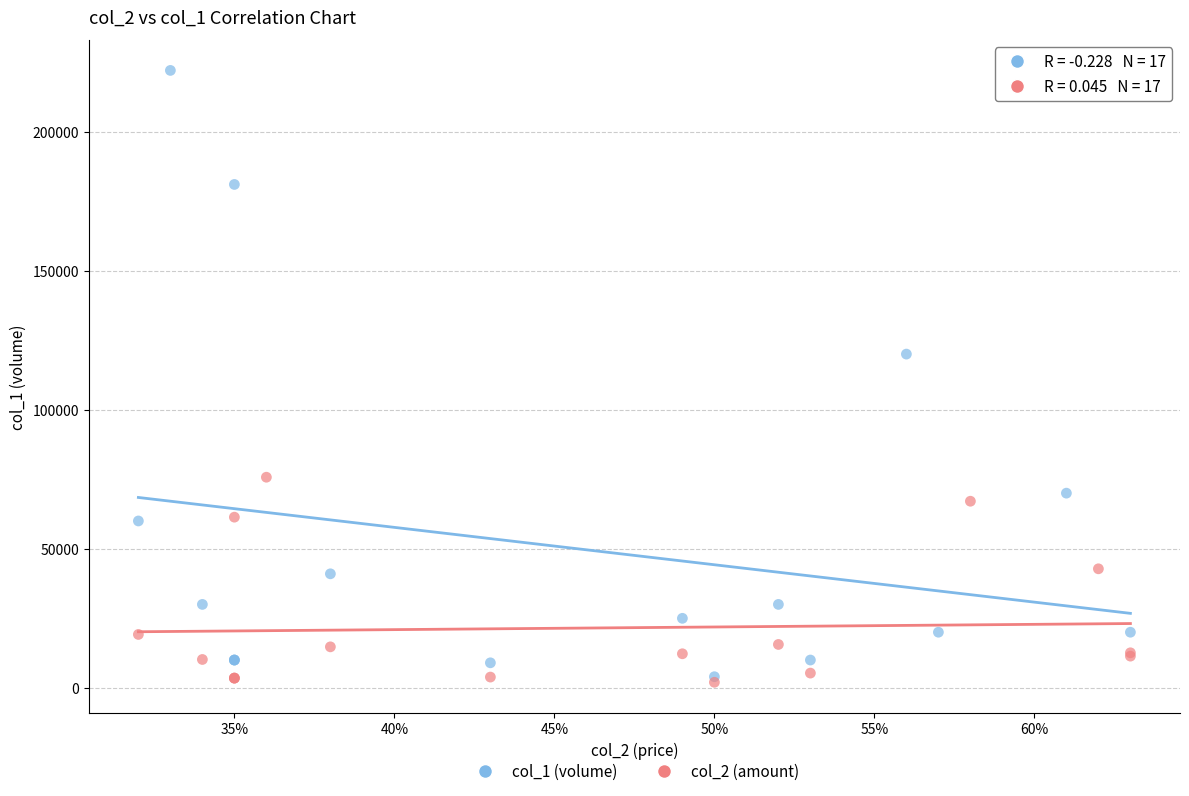

Which series contains the highest Y value?

col_1 (volume)